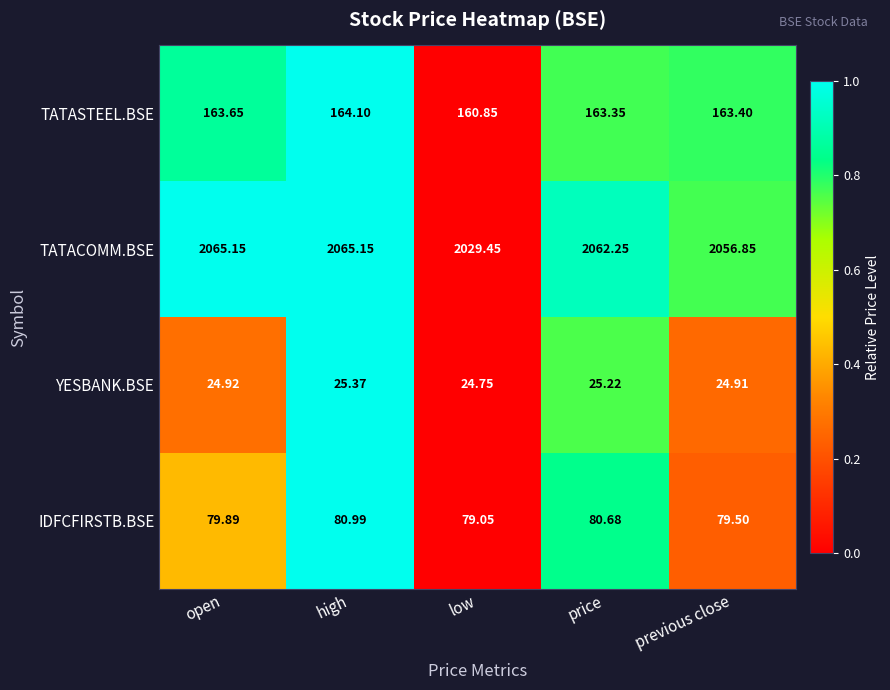

At low, list the series in order from largest to smallest.

TATACOMM.BSE, TATASTEEL.BSE, IDFCFIRSTB.BSE, YESBANK.BSE